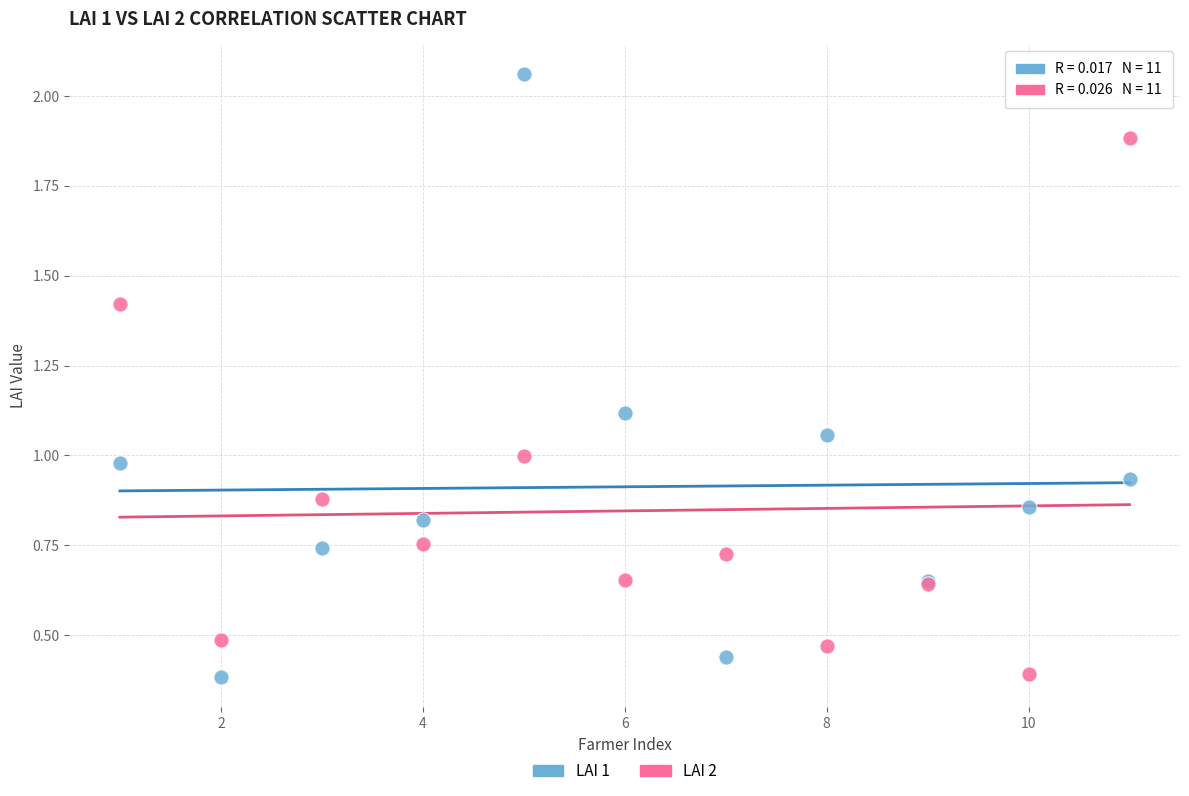

What is the X range (max minus min) for the scatter plot?

10.0